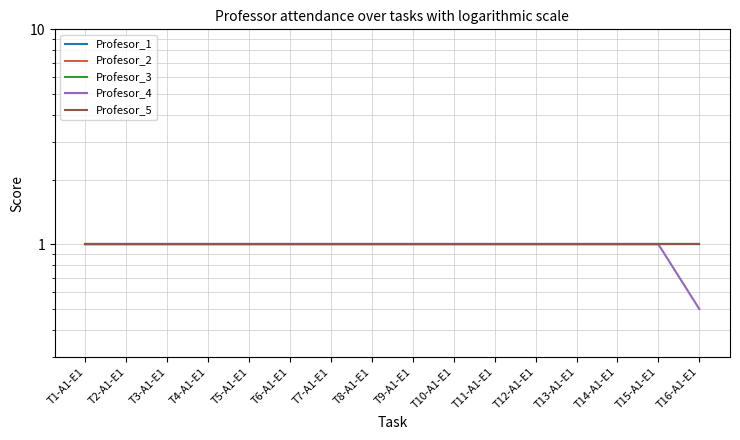

What is the total value across all series at T4-A1-E1?

5.0